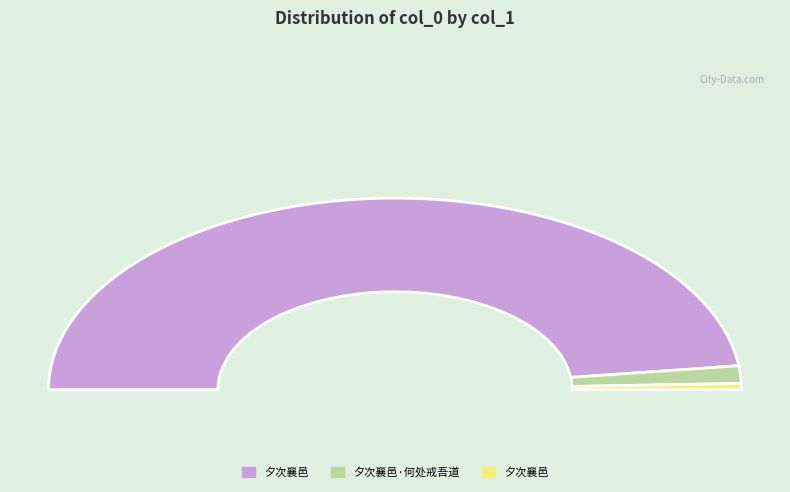

The 夕次襄邑 slice represents 1% of the pie. True or false?

True